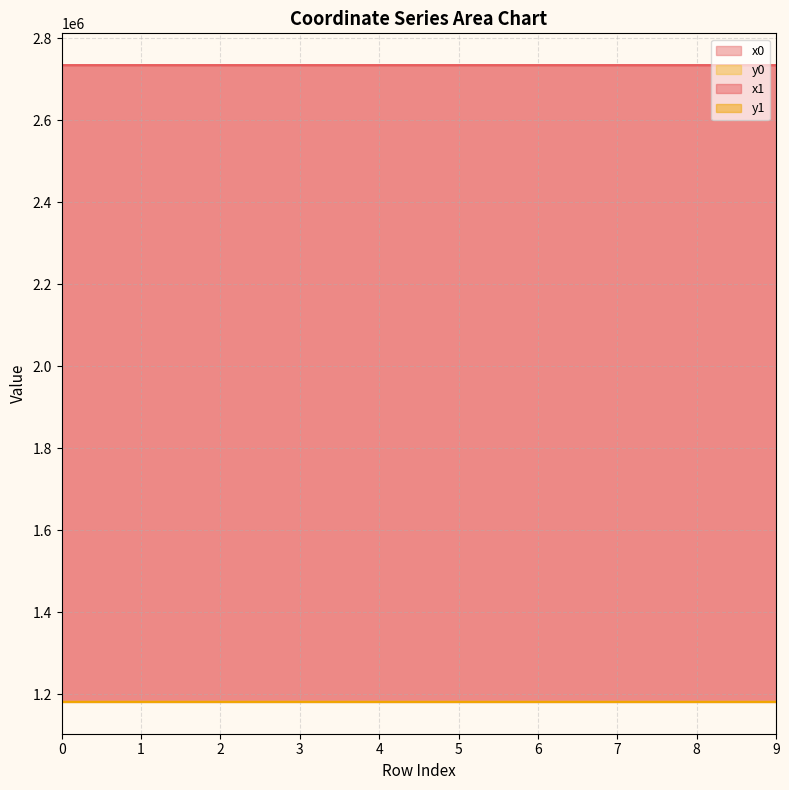

Which series has the largest range (max minus min)?

y0